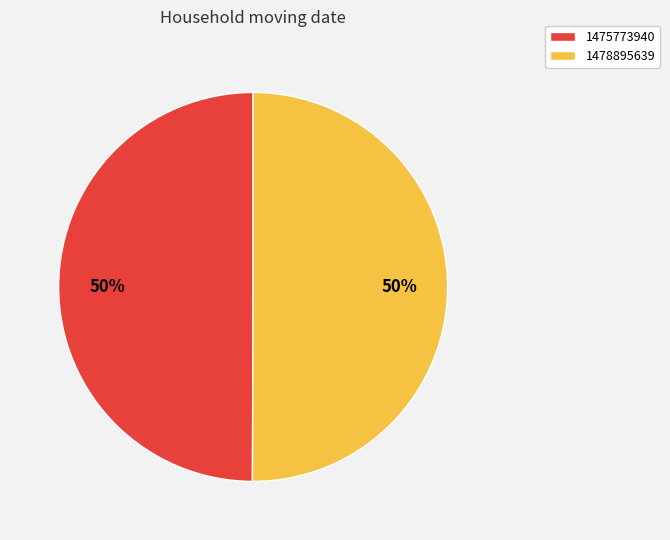

The 1478895639 slice represents 50% of the pie. True or false?

True